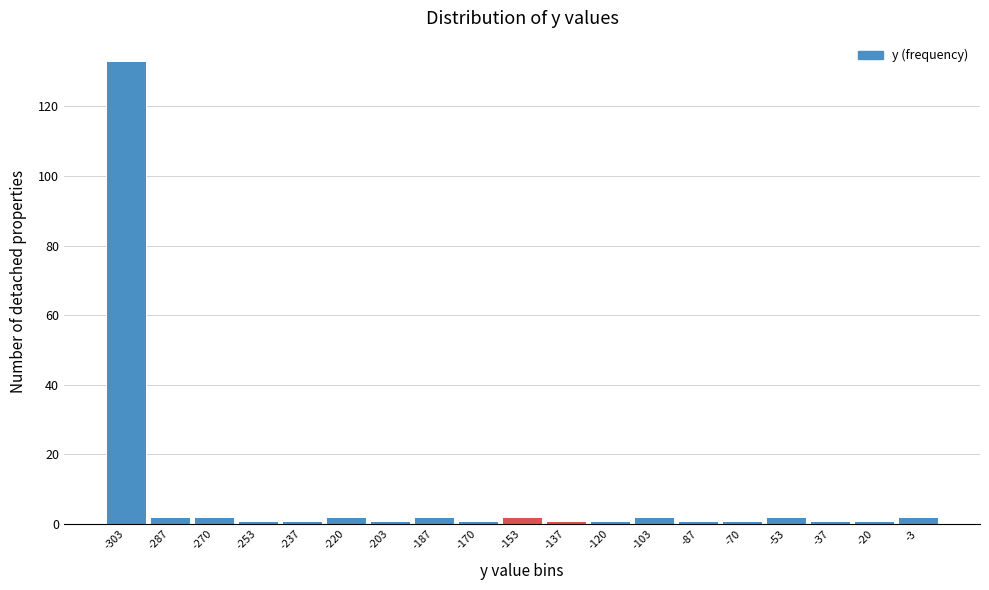

Reading left to right, list every bar in this chart as the range it spans on the x-axis followed by its height. Neither the bar edges nor the heights are printed on the chart, so give them approximately, as read against the axes.

-312 to -294: 134
-294 to -278: 2
-278 to -262: 2
-262 to -244: under 2
-244 to -228: under 2
-228 to -212: 2
-212 to -194: under 2
-194 to -178: 2
-178 to -162: under 2
-162 to -144: 2
-144 to -128: under 2
-128 to -112: under 2
-112 to -94: 2
-94 to -78: under 2
-78 to -62: under 2
-62 to -44: 2
-44 to -28: under 2
-28 to -12: under 2
-12 to 6: 2